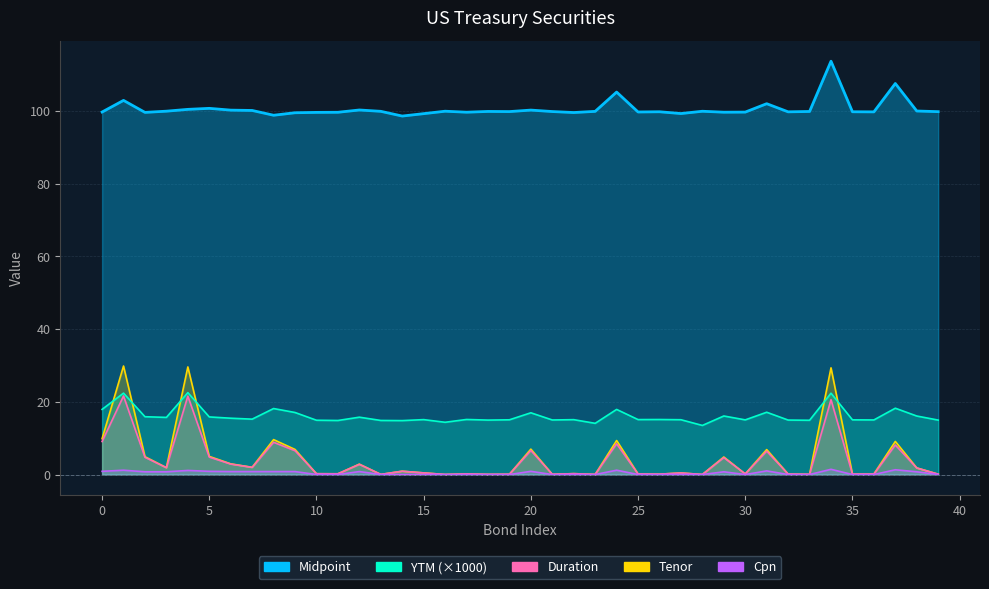

What is the sum of the Cpn values at 7 and 19?

0.8